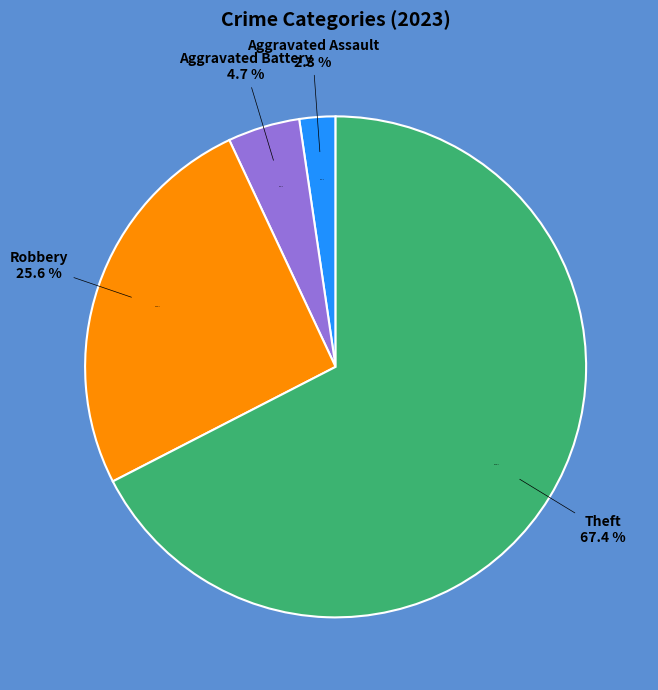

The Criminal Sexual Assault slice represents 0% of the pie. True or false?

True